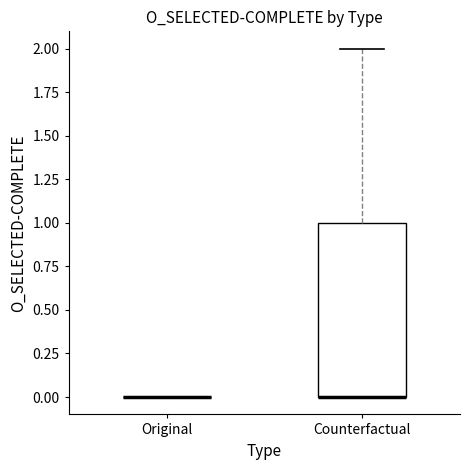

Reading left to right, transcribe this box plot: for each box, give where its median line is, the range the box spans, and where its two whiskers end, as read against the y-axis. The values are not printed on the chart, so give them approximately, as read against the axis.

Original: box collapsed to a line at 0, whiskers 0 to 0
Counterfactual: median 0 (drawn on the box's lower edge), box 0 to 1, whiskers 0 to 2